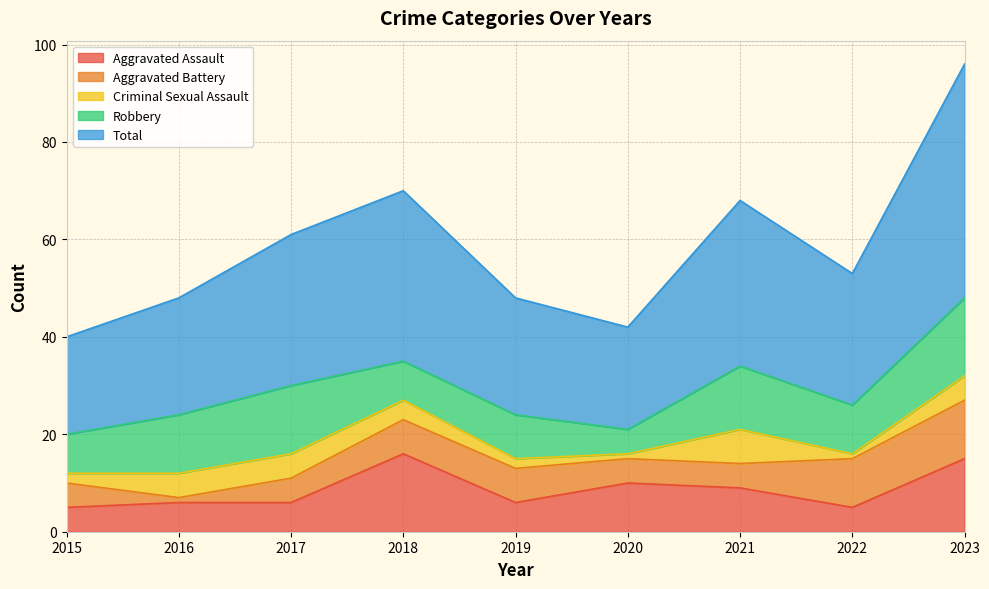

What is the difference between the highest and lowest values at 2016?

23